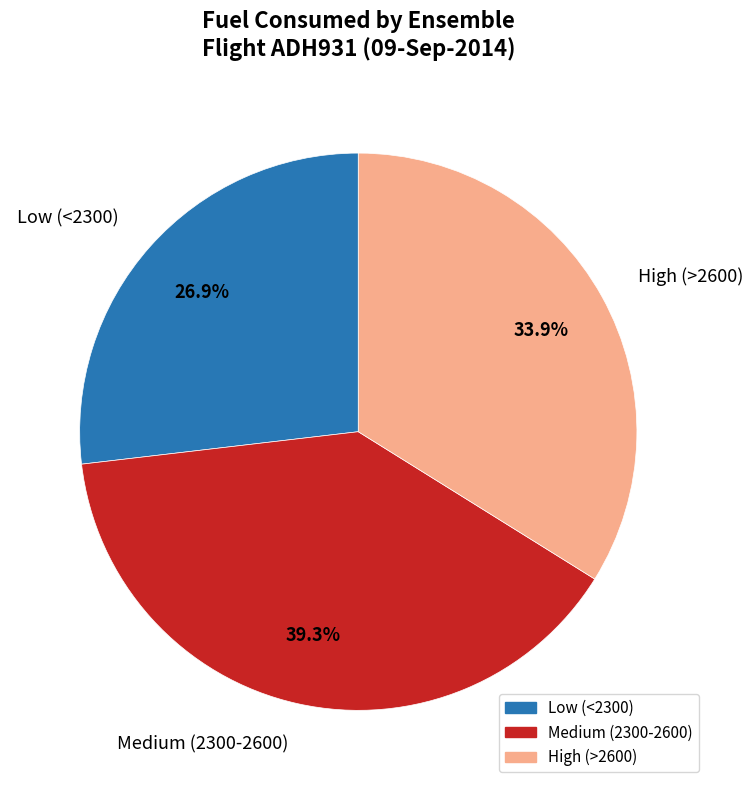

Is there a majority slice in this chart?

No